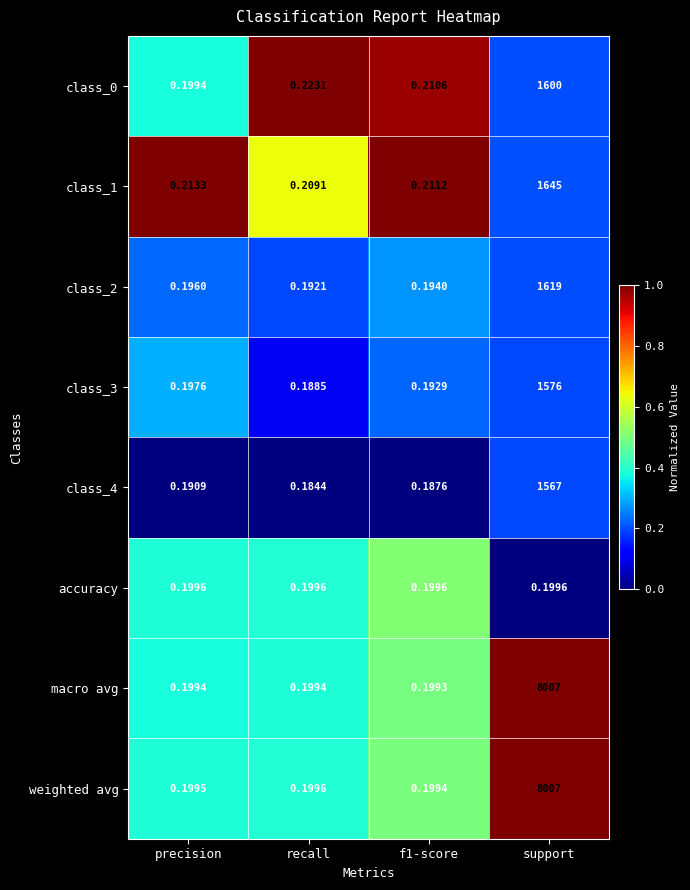

Where is class_4 nearest to the value 783?

precision